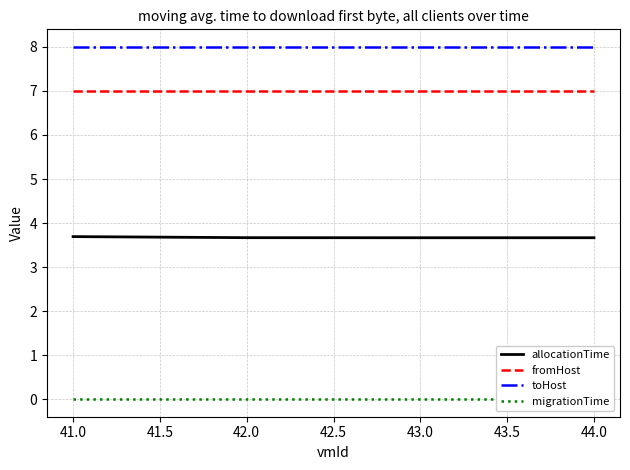

How many categories are shown in the chart?

4